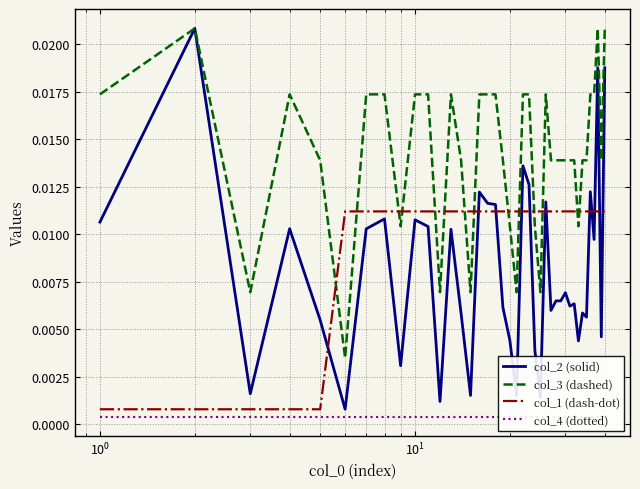

Which series has the widest spread of values?

col_2 (solid)